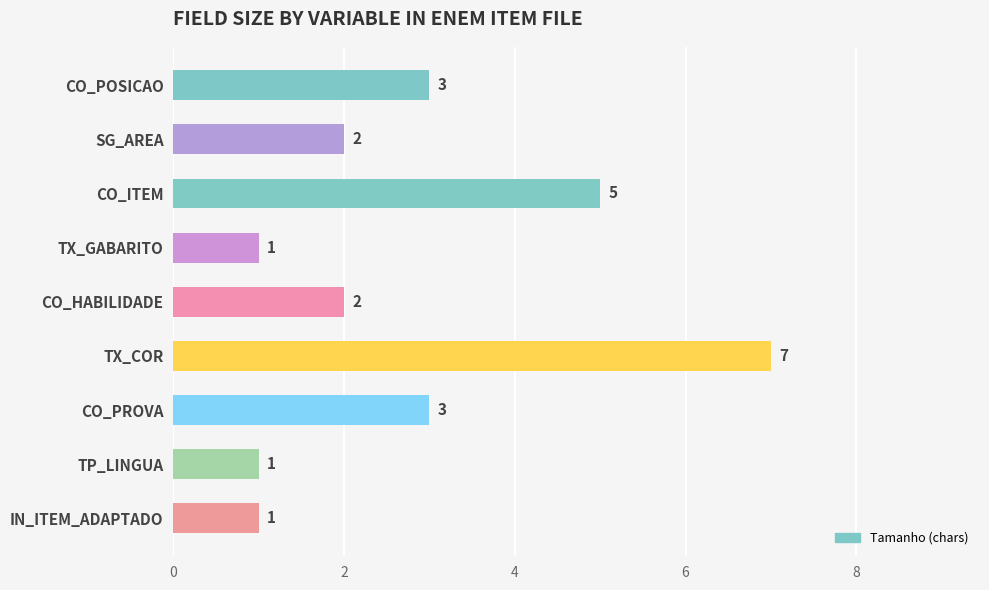

Count the number of categories in the chart.

9